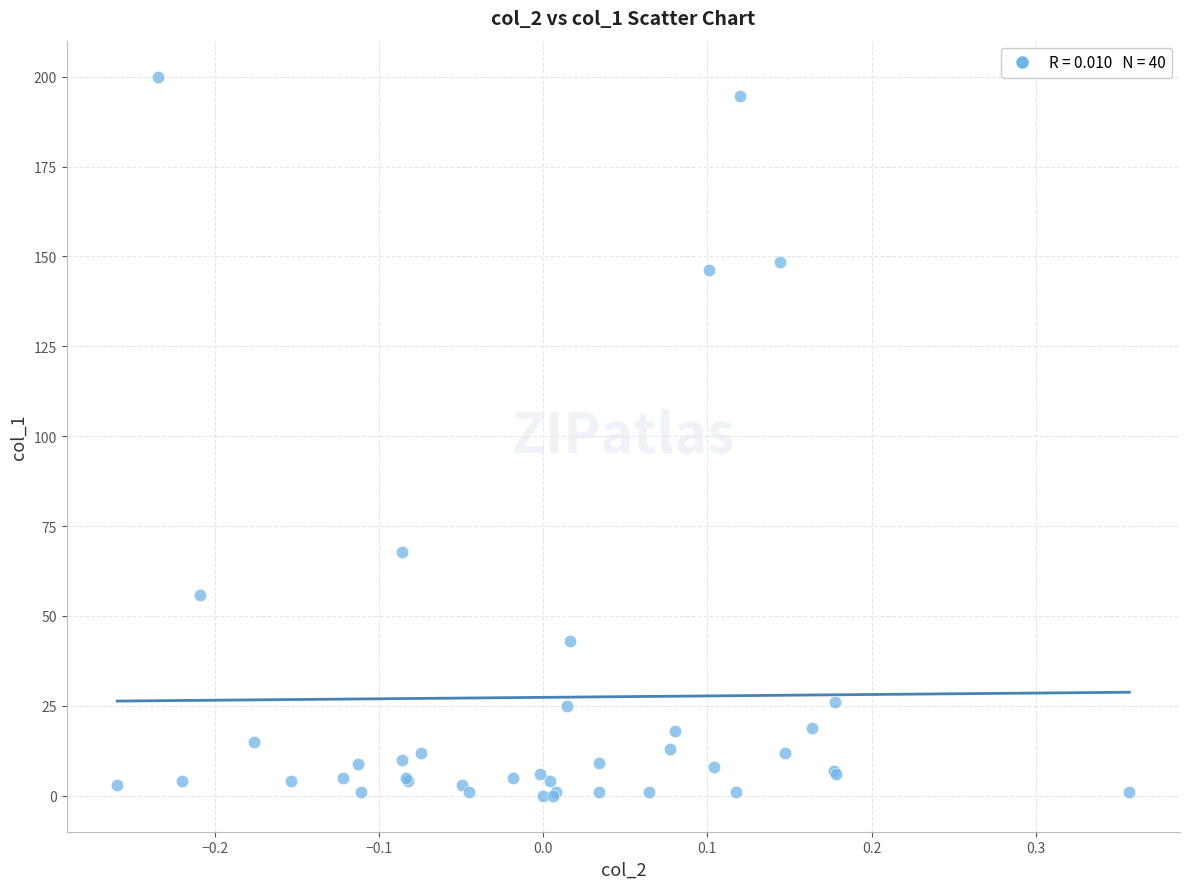

What Y value in the scatter plot is closest to 100?

67.8